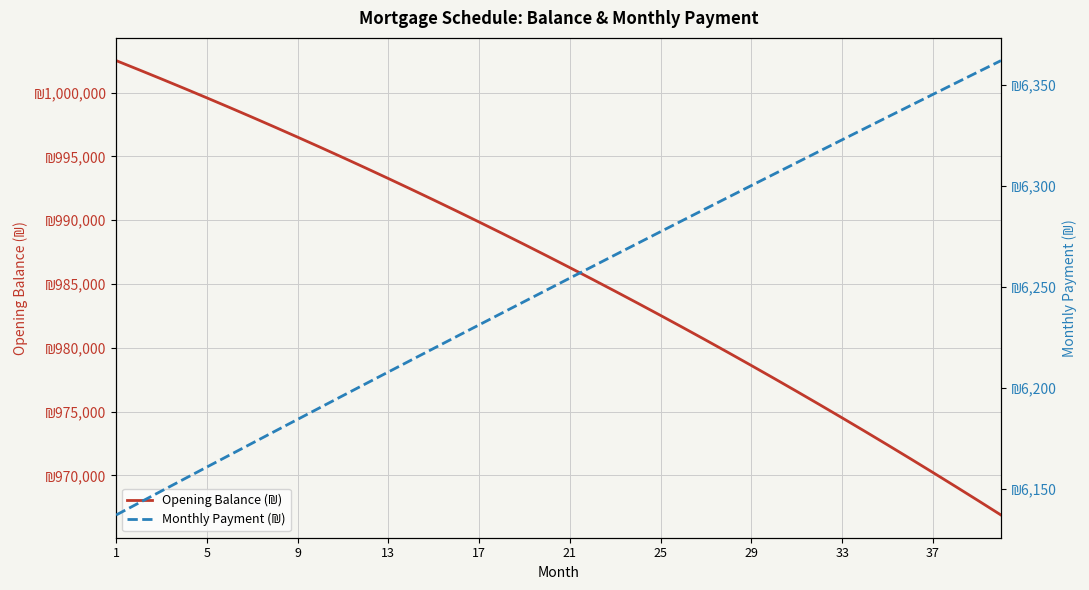

At which category is the sum across all series the highest?

1